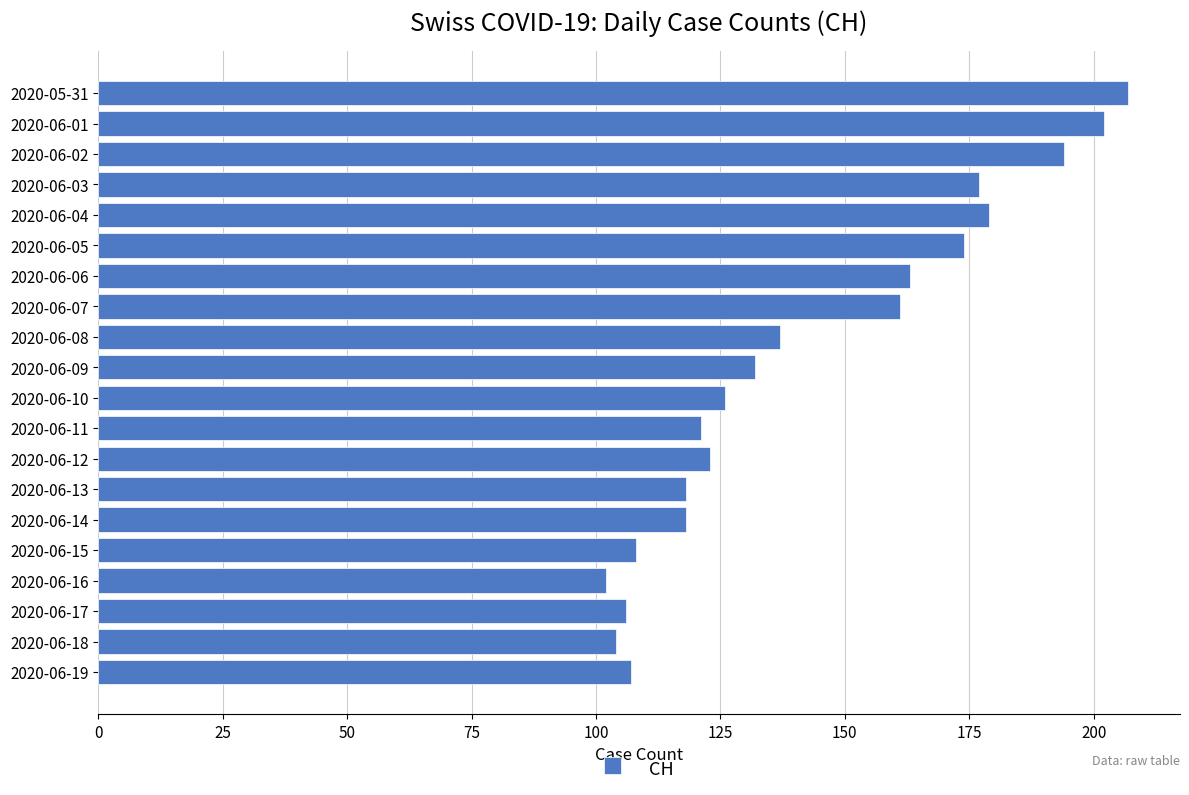

Is it true that the value at 2020-06-09 is 33?

False